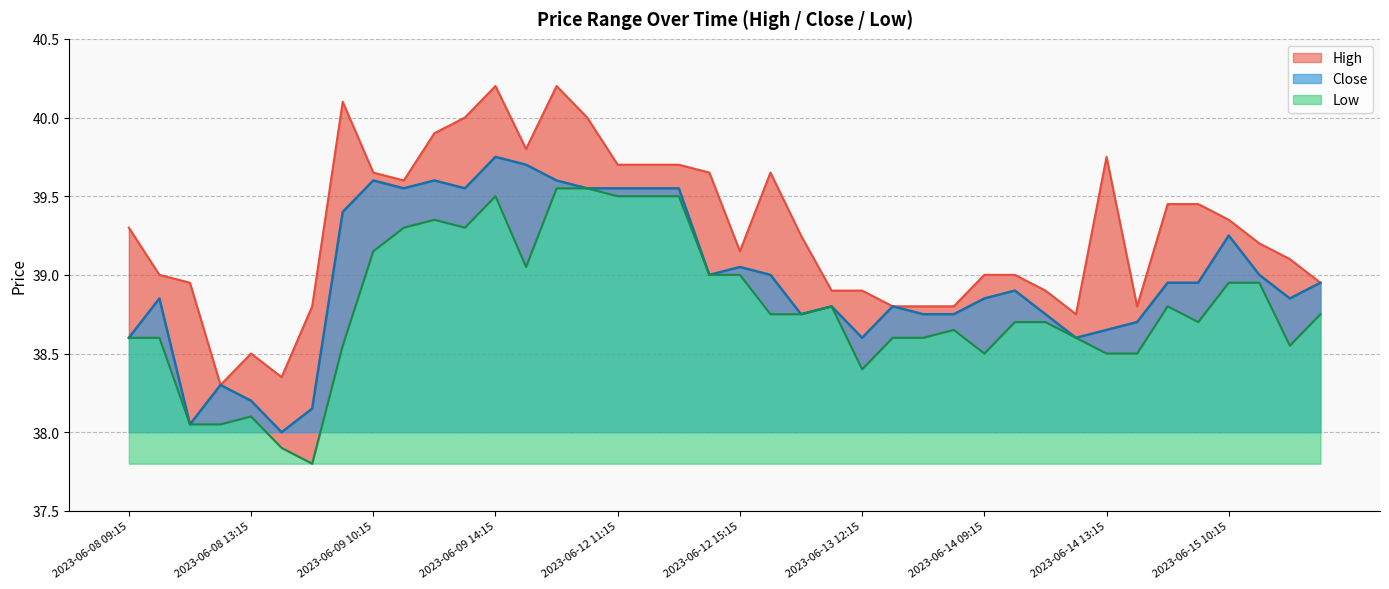

How many series are shown in this chart?

3